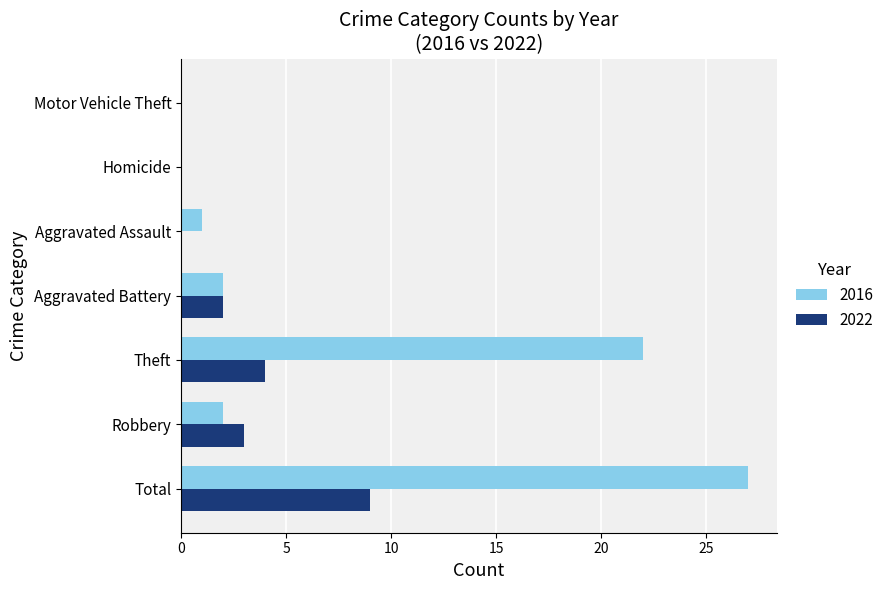

Is the value of 2016 at Motor Vehicle Theft greater than the value of 2022 at Aggravated Battery?

No